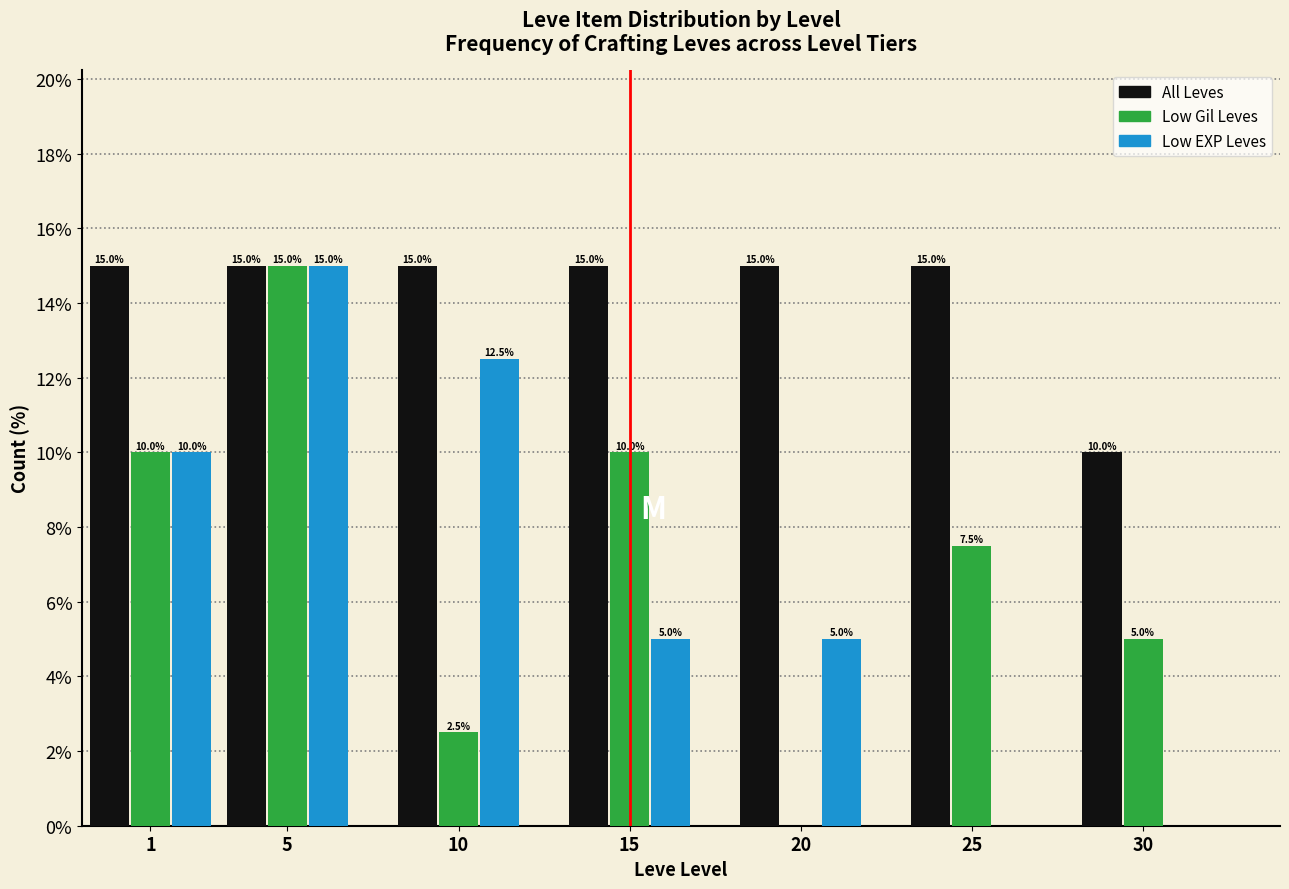

Reading left to right, list all the values displayed in this chart.

All Leves: 1=15.0	5=15.0	10=15.0	15=15.0	20=15.0	25=15.0	30=10.0
Low Gil Leves: 1=10.0	5=15.0	10=2.5	15=10.0	20=0.0	25=7.5	30=5.0
Low EXP Leves: 1=10.0	5=15.0	10=12.5	15=5.0	20=5.0	25=0.0	30=0.0